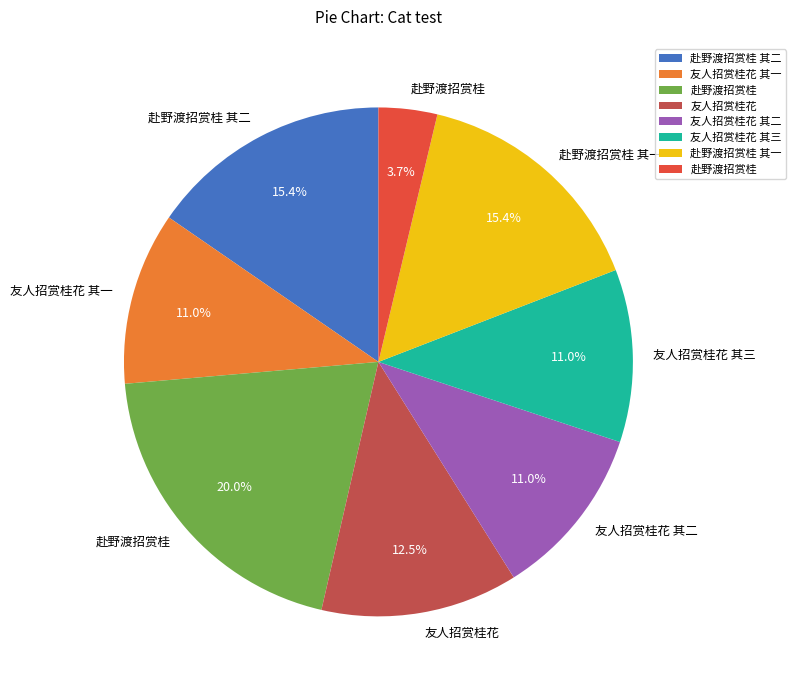

Does any single category account for the majority?

No